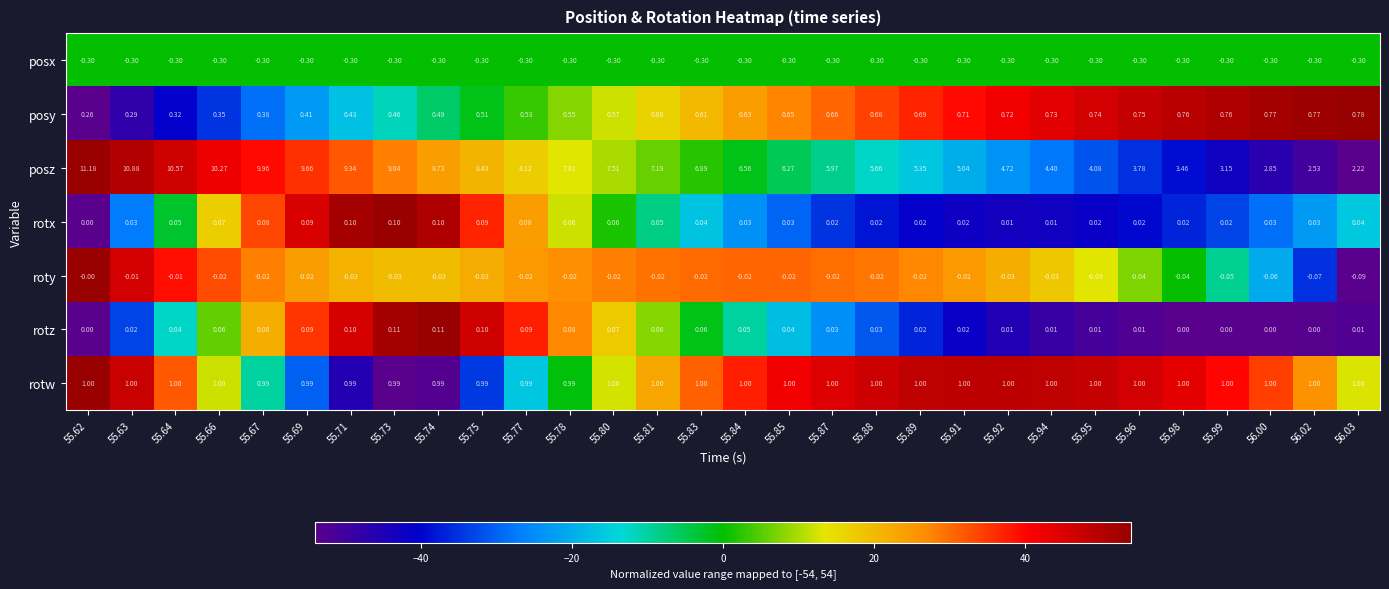

Rank the series by their maximum value, from highest to lowest.

posz, rotw, posy, rotz, rotx, roty, posx